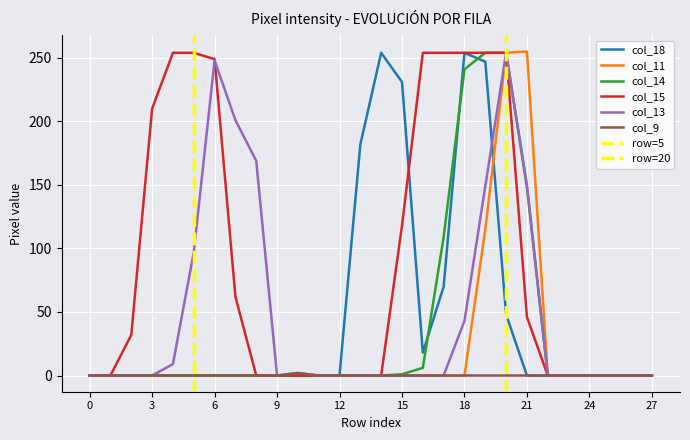

True or false: col_14 and col_9 intersect in this chart.

False